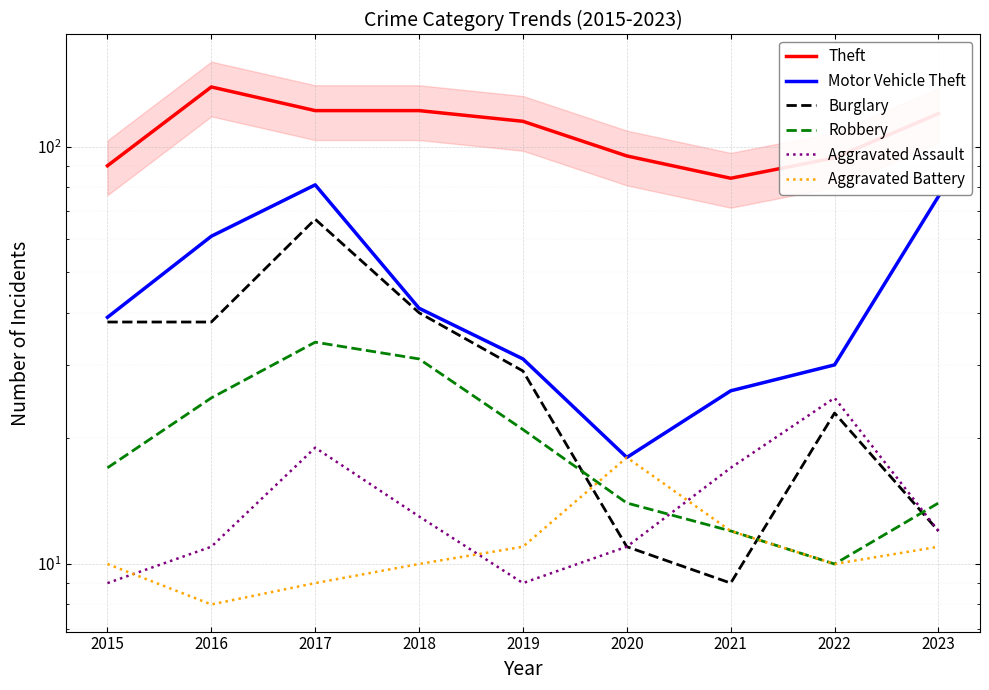

What is the maximum value for Aggravated Battery?

18